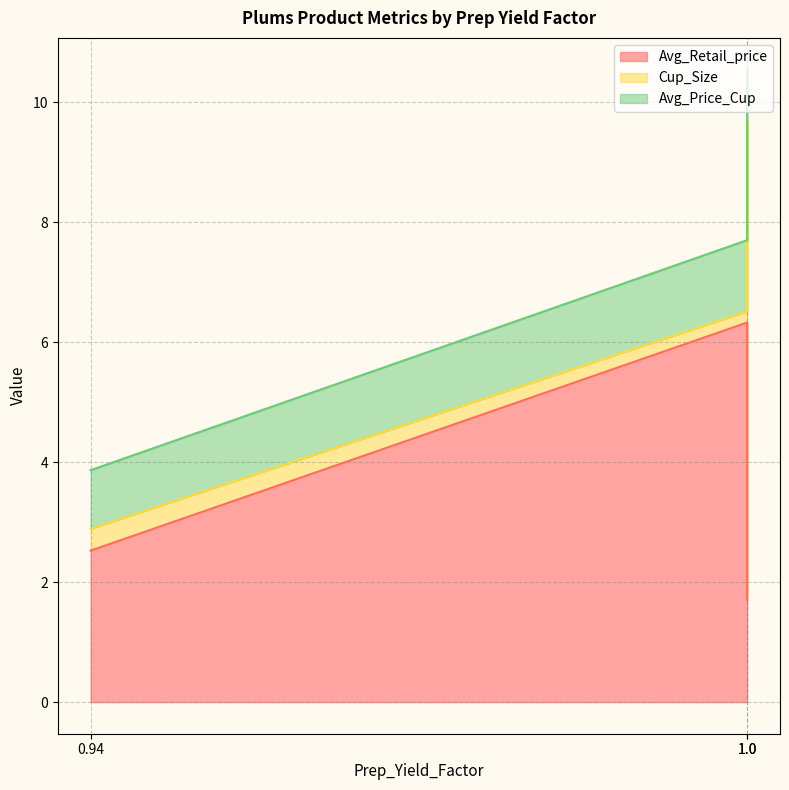

Reading right to left, extract all data points from this chart.

Avg_Retail_price: 1.7	6.3	2.5
Cup_Size: 8.0	0.2	0.4
Avg_Price_Cup: 0.8	1.2	1.0